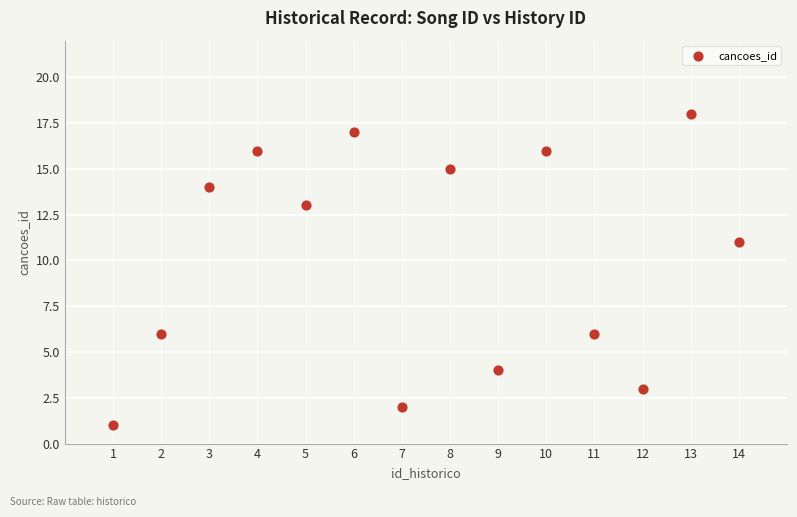

What Y value in the scatter plot is closest to 9?

11